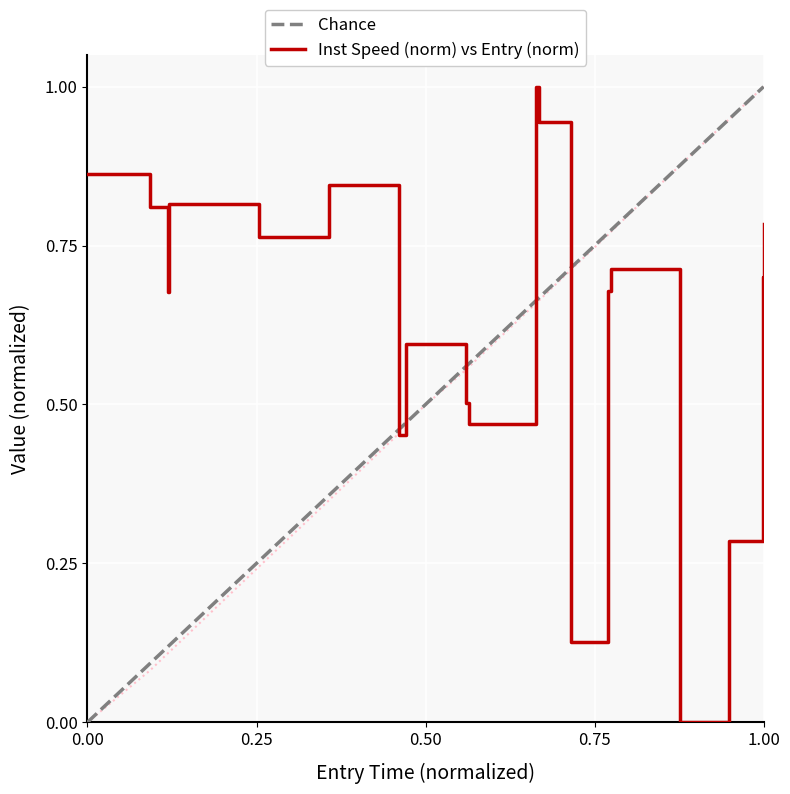

Which series has the largest total across all categories?

instspeed